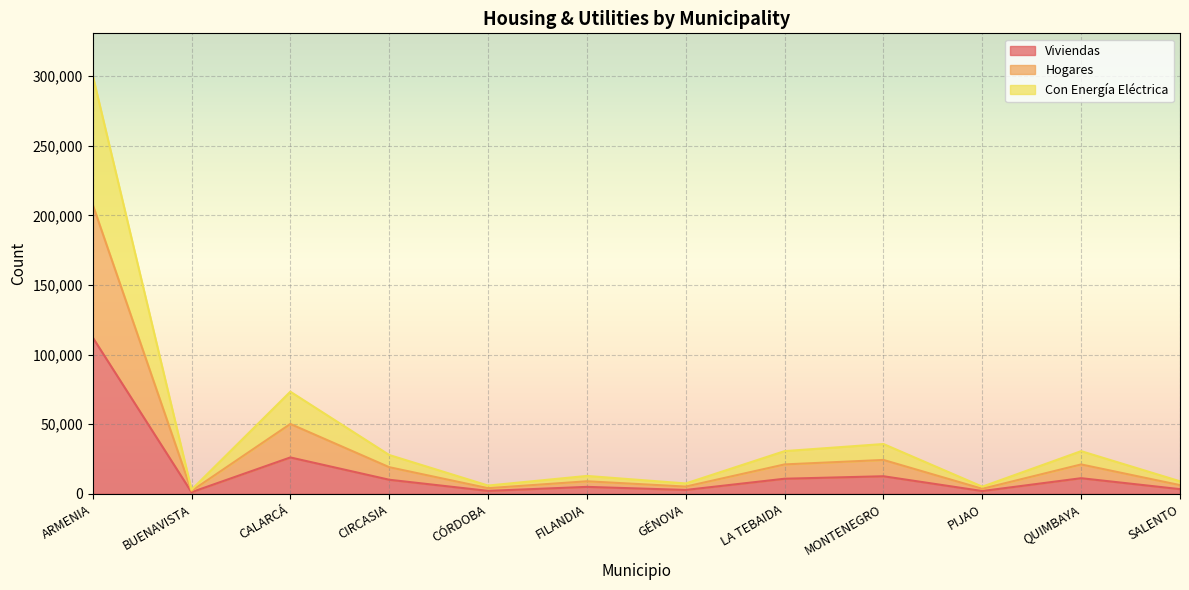

Where is the first local maximum for Hogares?

CALARCÁ